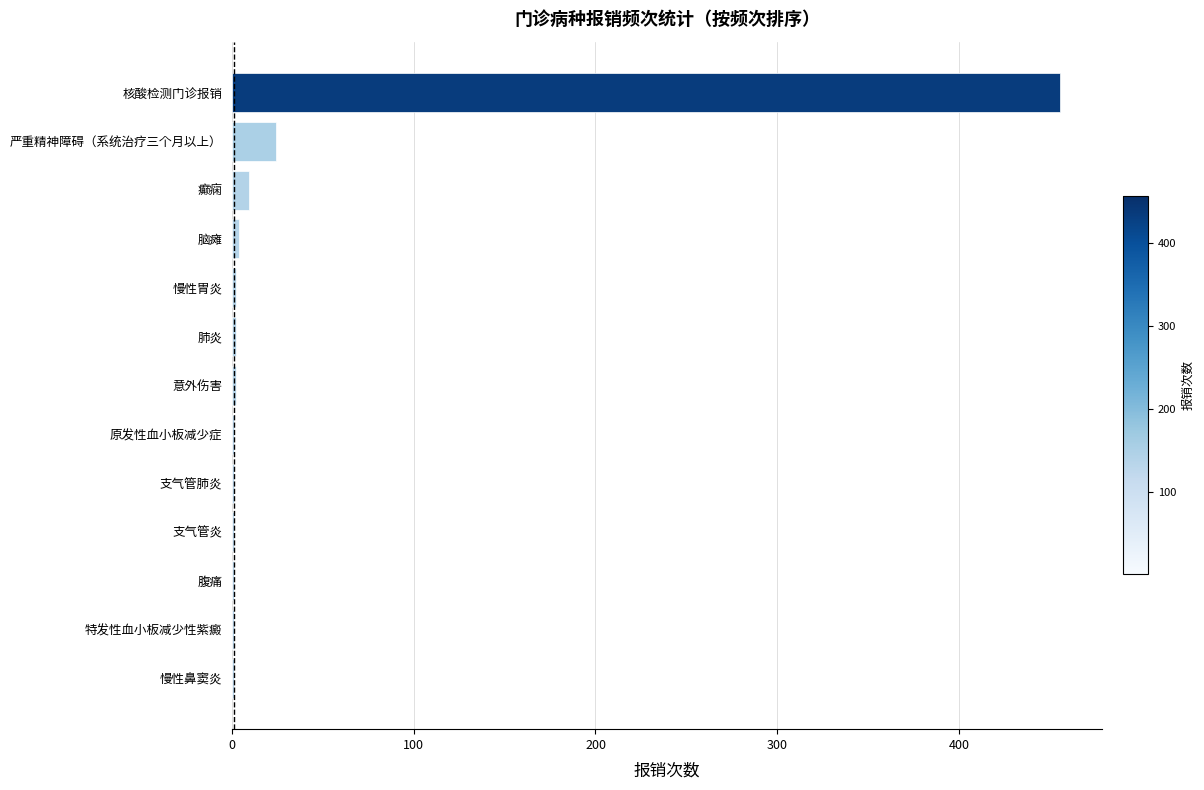

Are the bars horizontal?

Yes